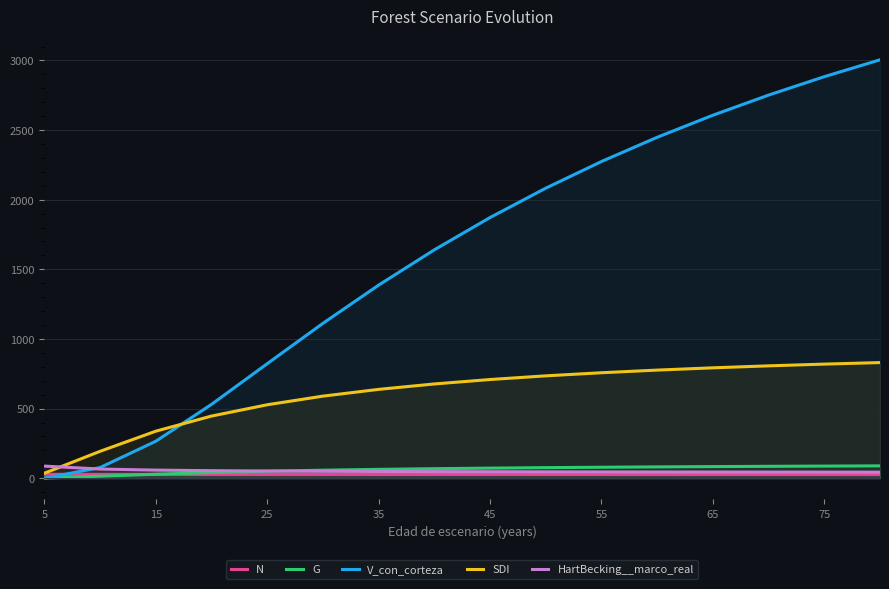

Which series has the largest total across all categories?

V_con_corteza